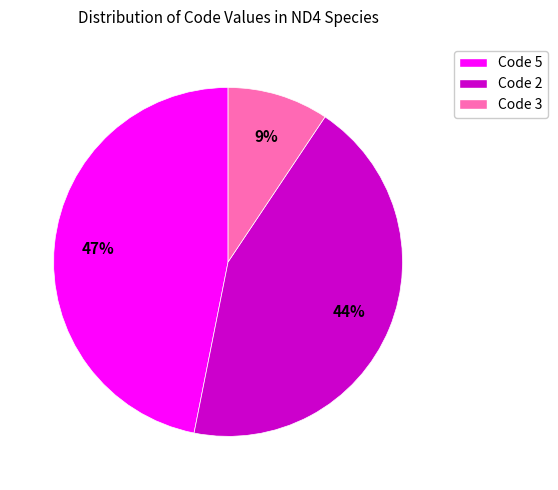

Which category has the smallest portion of the pie?

Code 3